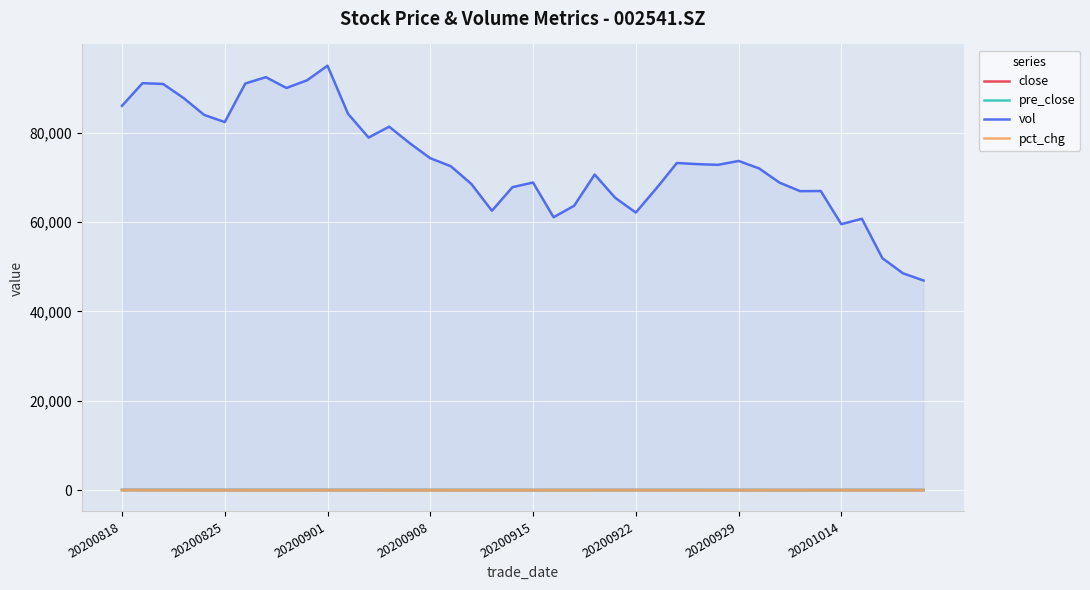

Reading left to right, what are all the values shown in this chart?

close: 56.0	54.2	52.7	52.0	51.6	50.0	48.6	48.2	47.9	47.4	47.4	47.5	47.1	46.3	45.6	44.6	43.7	42.9	42.6	42.1	42.1	42.3	43.0	44.0	45.5	45.8	46.0	45.4	43.6	42.1	41.6	41.2	42.1	43.9	45.2	46.0	46.5	46.4	45.3	44.5
pre_close: 51.0	53.5	53.1	52.3	51.8	51.6	50.0	48.6	48.2	47.9	47.4	47.4	47.5	47.1	46.3	45.6	44.6	43.7	42.9	42.6	42.1	42.1	42.3	43.0	44.0	45.5	45.8	46.0	45.4	43.6	42.1	41.6	41.2	42.1	43.9	45.2	46.0	46.5	46.4	45.3
vol: 85993.4	91072.0	90892.2	87734.8	83960.5	82364.7	90994.7	92412.3	90002.0	91698.9	94980.2	84201.7	78902.1	81332.4	77641.4	74277.4	72484.2	68511.5	62522.3	67802.6	68840.8	61079.1	63648.1	70620.7	65414.7	62122.8	67526.6	73214.9	72952.4	72798.1	73668.3	71992.6	68800.4	66906.4	66938.6	59519.6	60732.8	51907.0	48531.0	46922.8
pct_chg: 9.9	1.8	-0.5	-0.4	-0.2	-3.0	-2.8	-0.8	-0.5	-1.1	0.1	0.4	-0.8	-1.8	-1.5	-2.1	-2.0	-2.0	-0.6	-1.2	0.1	0.7	1.5	2.3	3.4	0.9	0.7	-1.4	-3.9	-3.3	-1.0	-0.8	2.3	4.3	3.1	1.9	1.3	-0.3	-2.2	-1.9